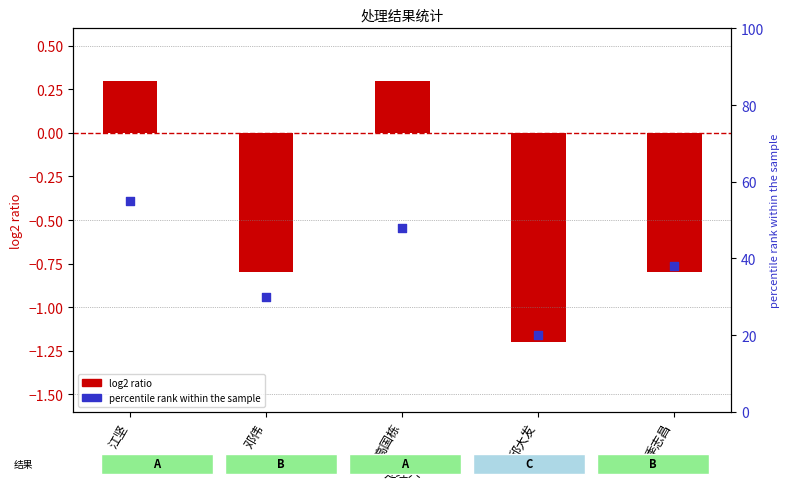

Between 高国栋 and 邱大发, which is larger?

高国栋